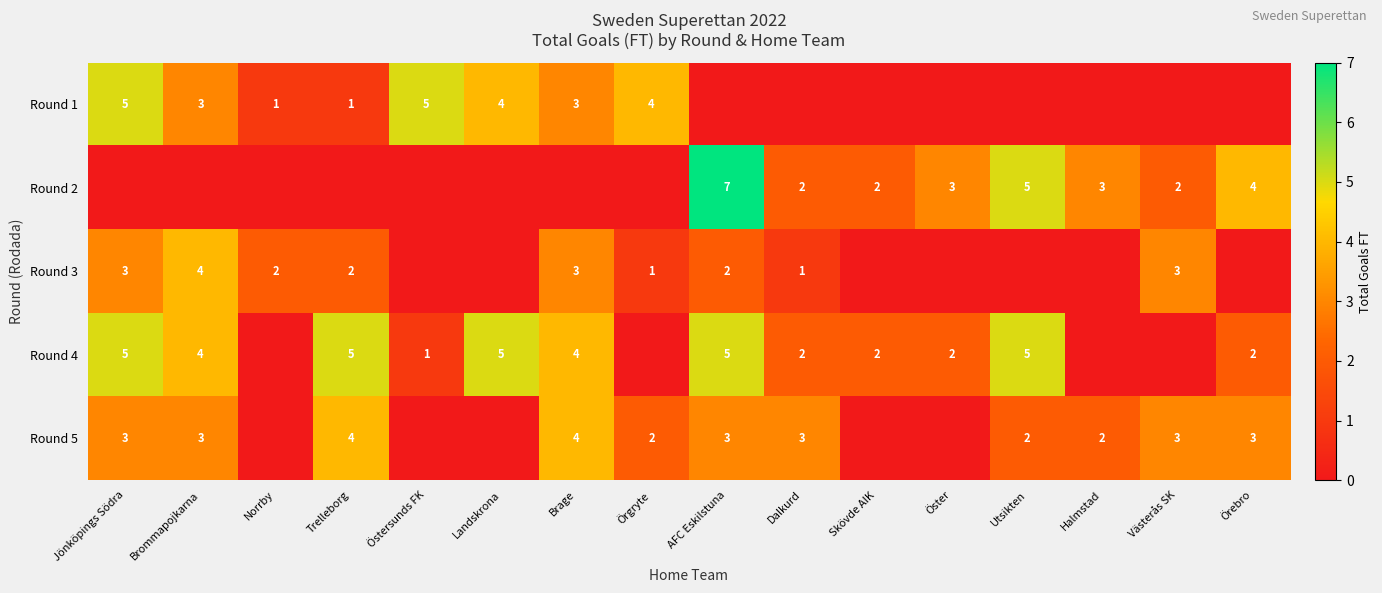

Which label corresponds to the largest value in the chart?

AFC Eskilstuna